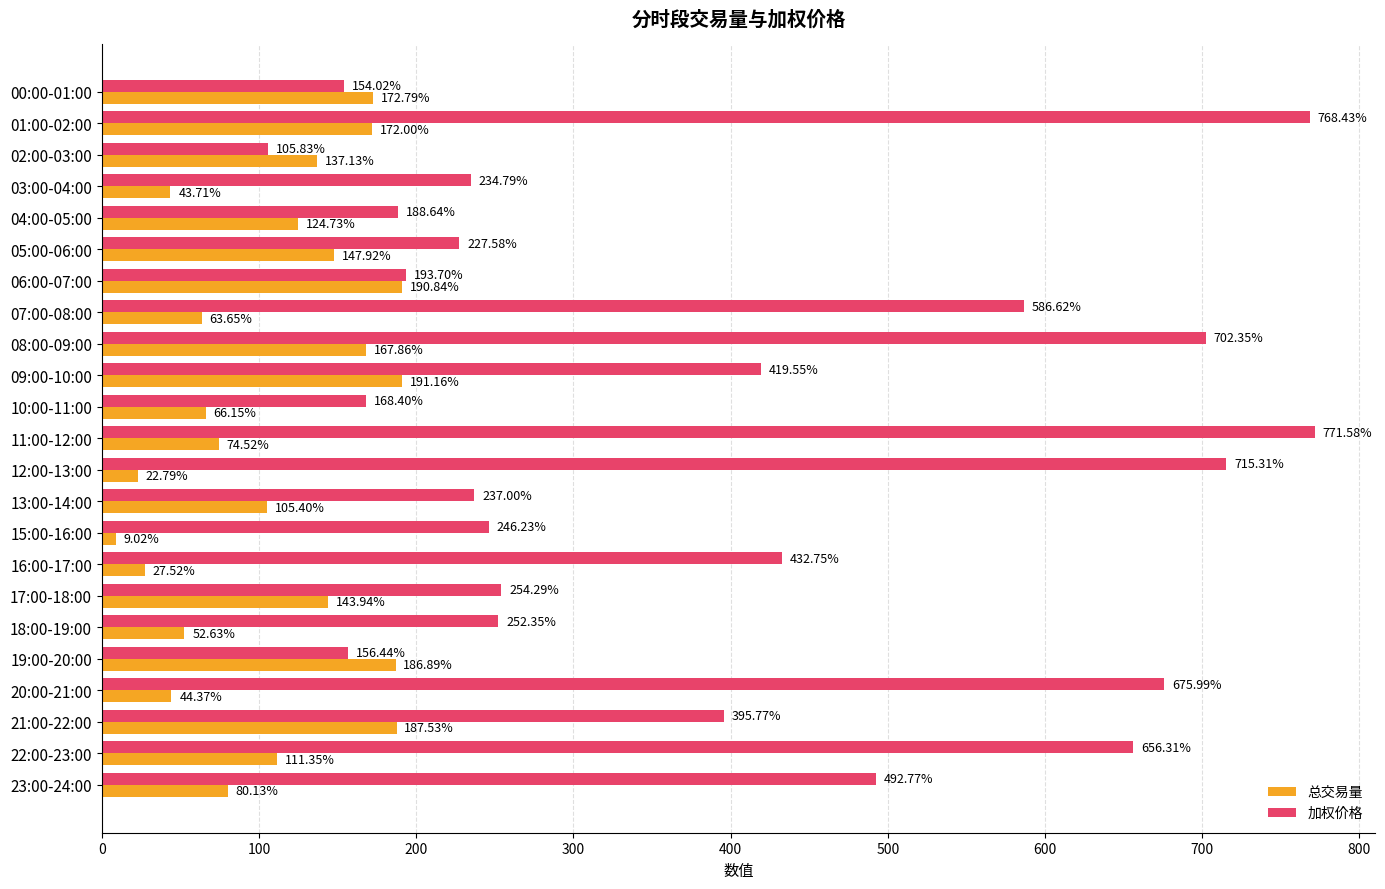

What is the lowest value of the 加权价格 series?

105.8